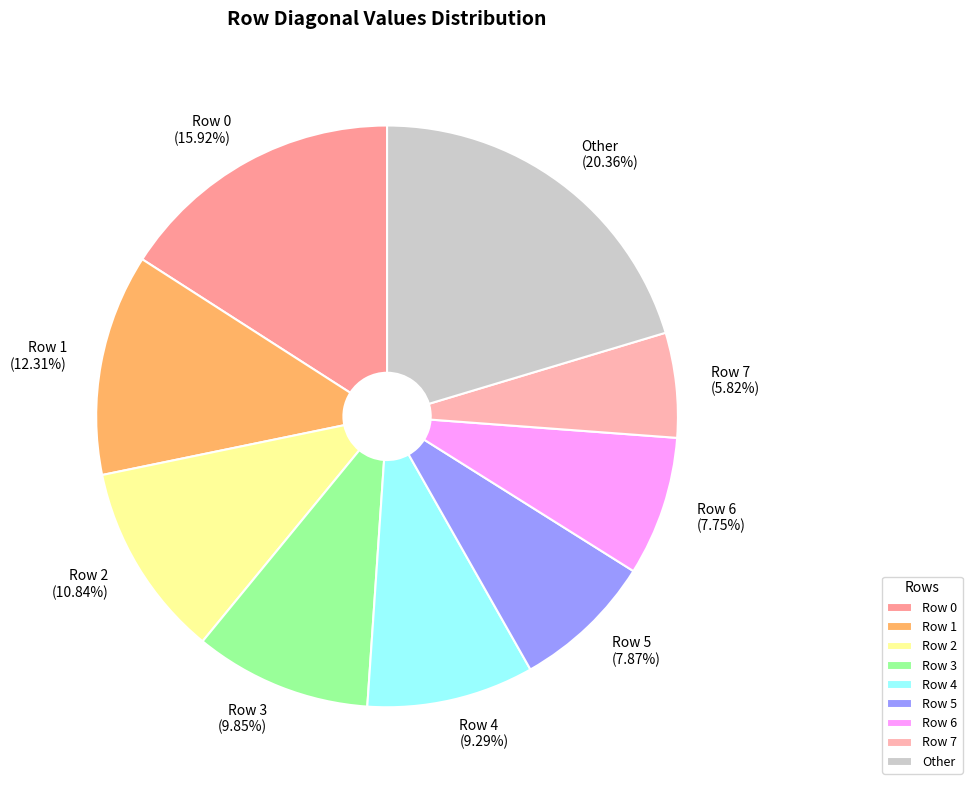

How many slices are in this pie chart?

9